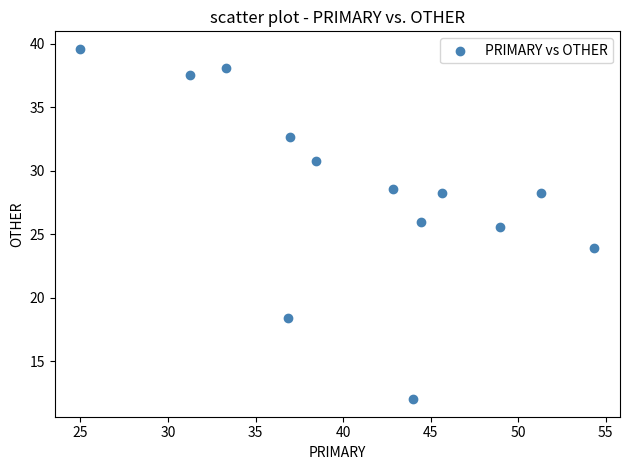

What is the range of X values (max minus min)?

29.3